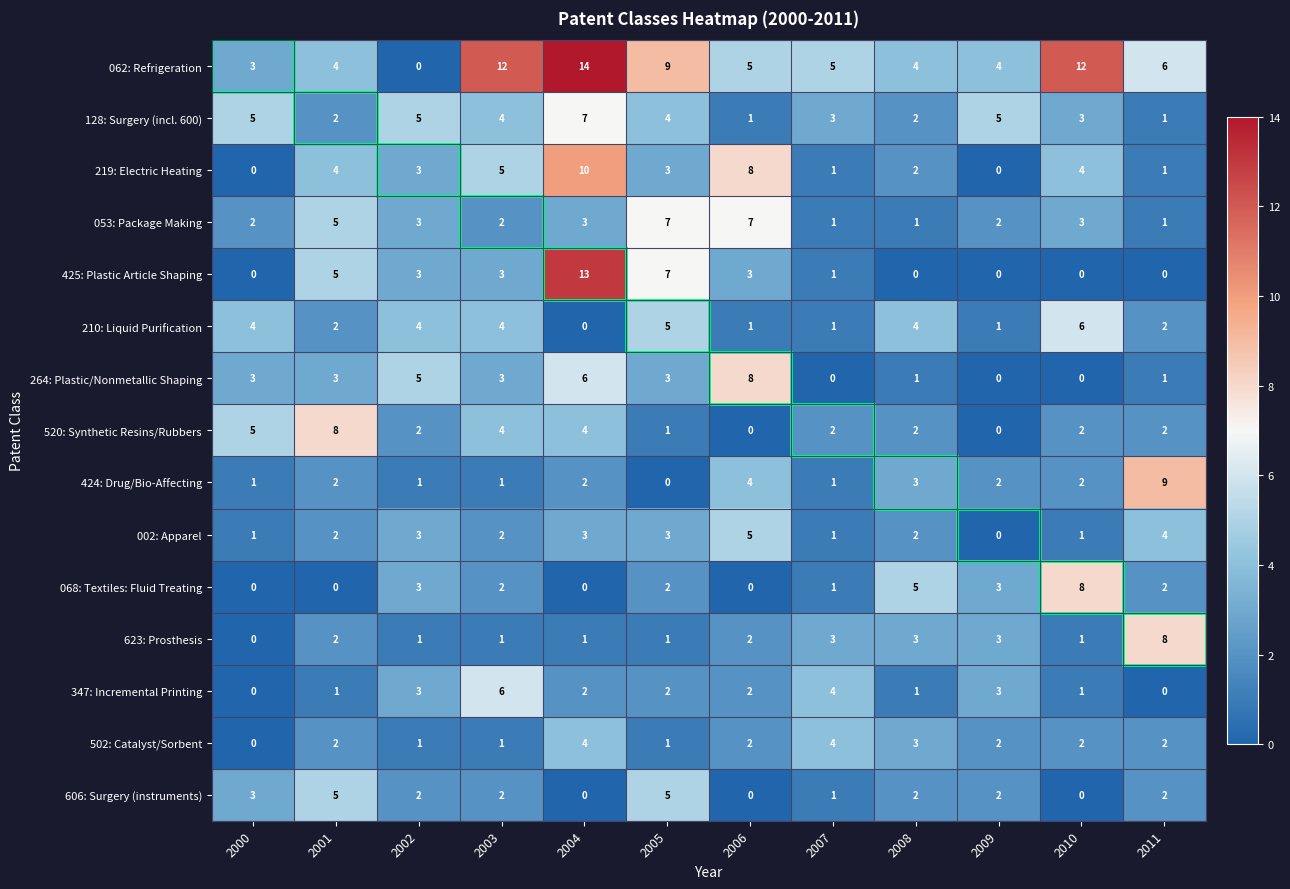

What is the maximum value shown in the chart?

14